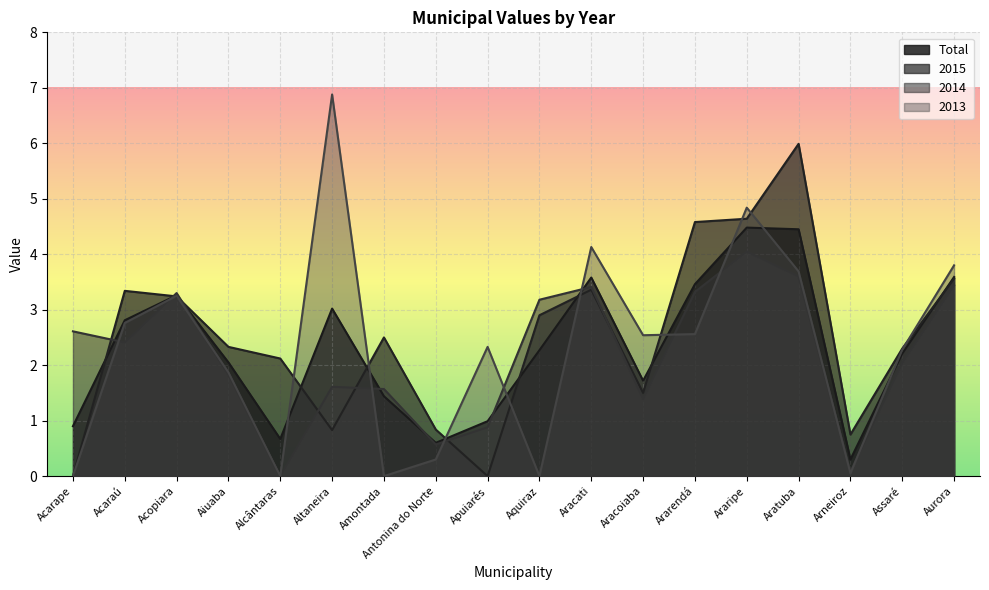

What is the difference between the 2015 values at Alcântaras and Aiuaba?

0.2